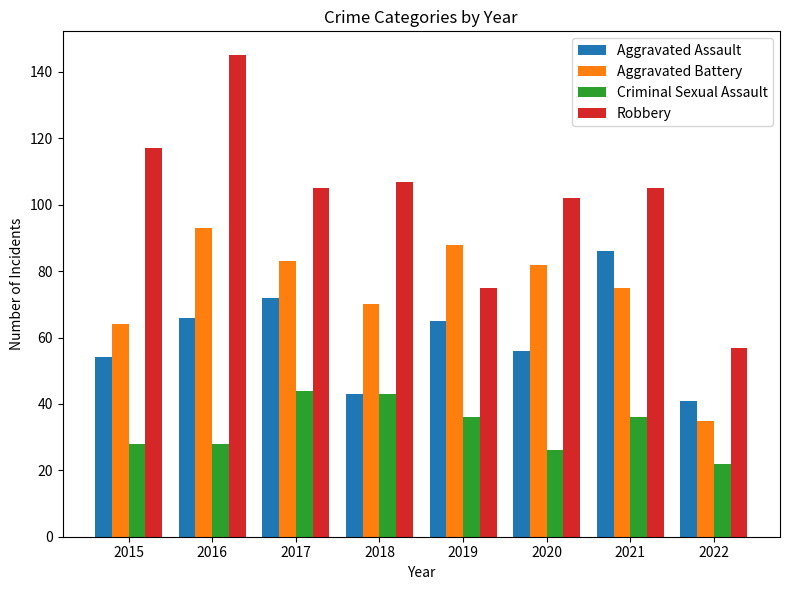

Is the value of Aggravated Assault at 2017 greater than the value of Robbery at 2015?

No